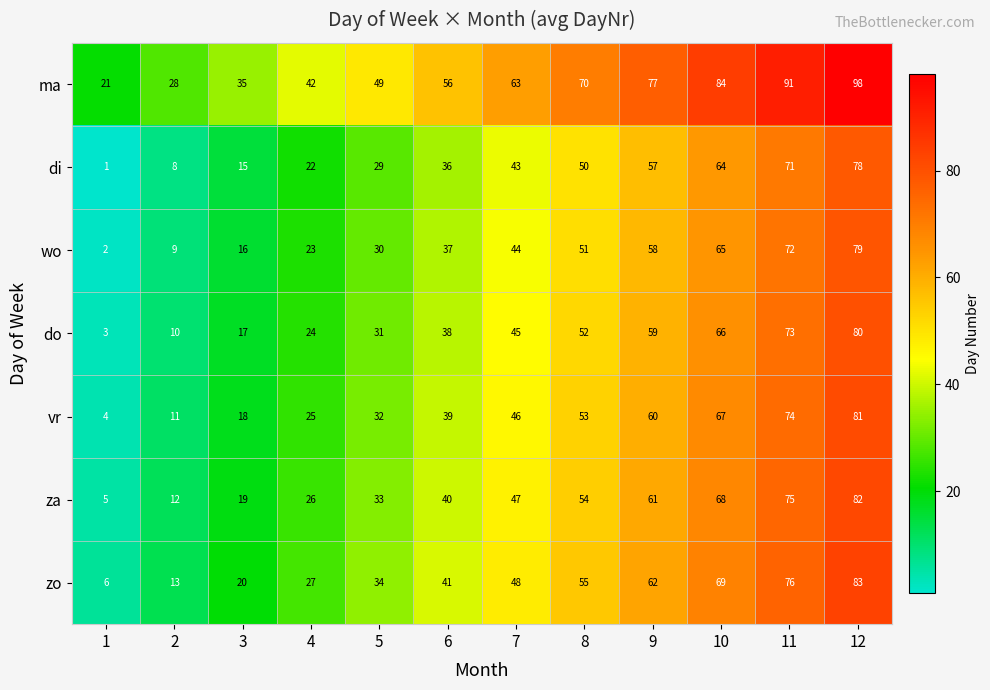

How many series are shown in this chart?

7